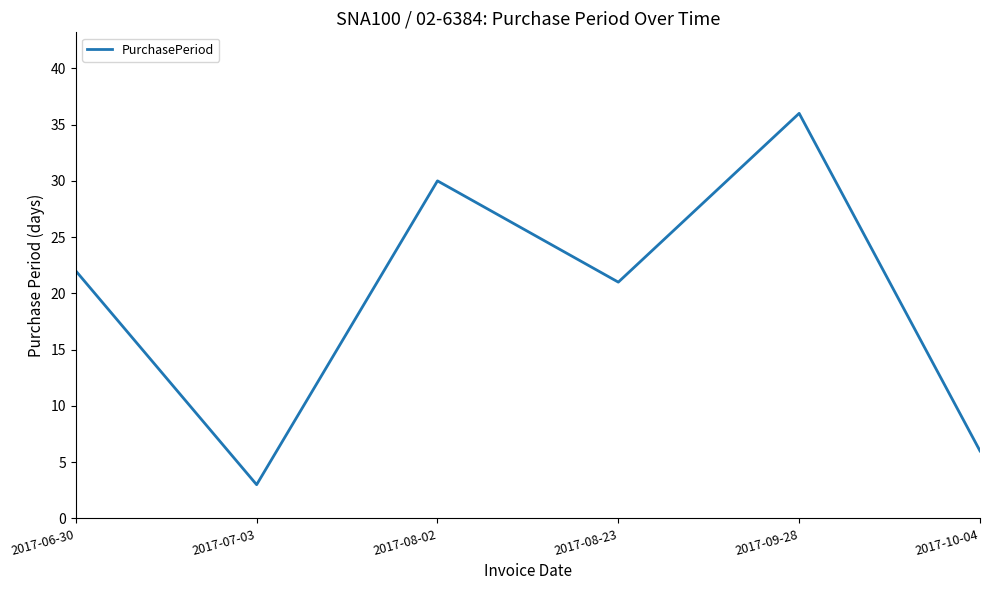

How many distinct data groups are displayed?

1